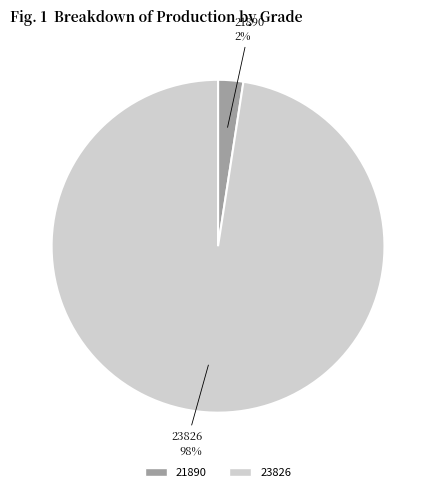

To the nearest percent, what portion does 23826 represent?

98%